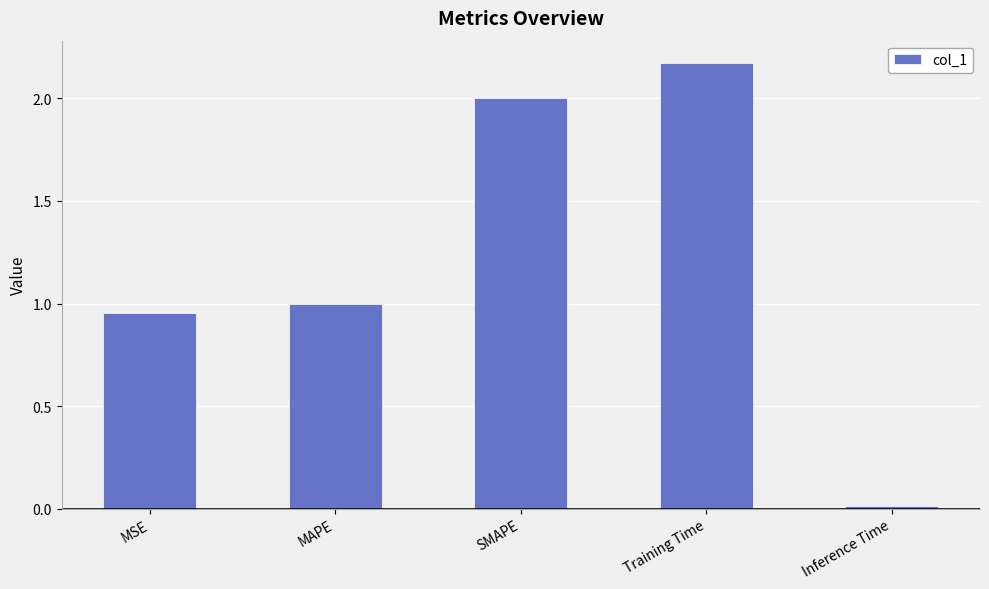

Rank the categories by value from highest to lowest.

Training Time, SMAPE, MAPE, MSE, Inference Time